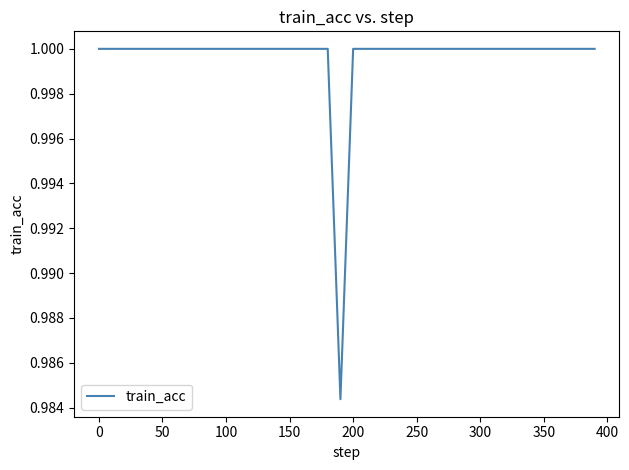

True or false: the data shows 1.0 at 200.

True